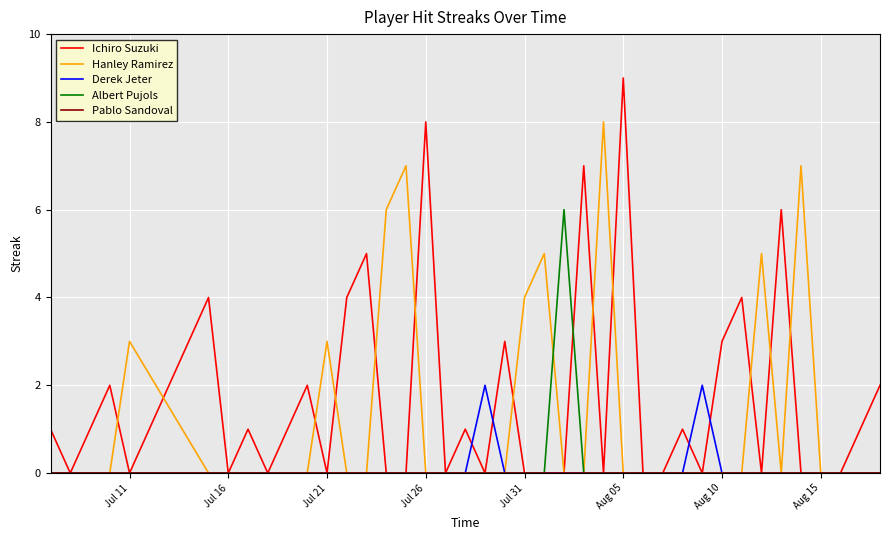

What is the average value of the Hanley Ramirez series?

1